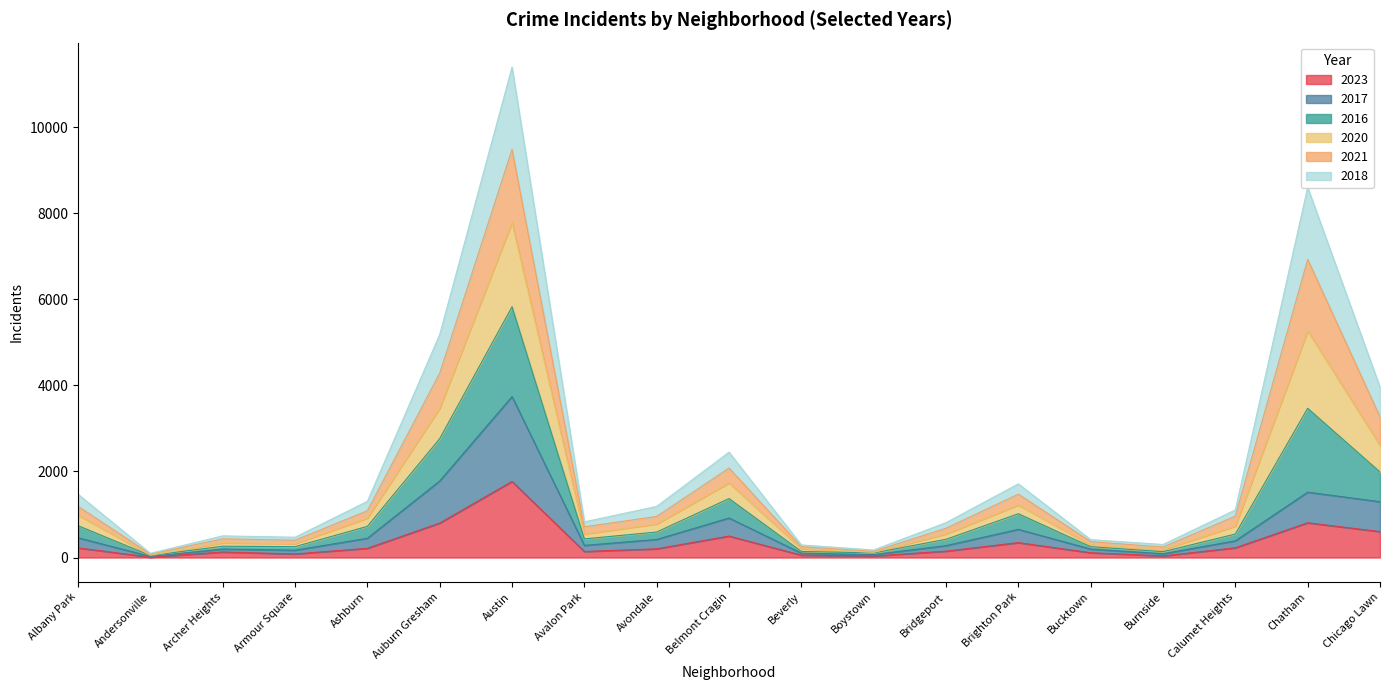

What is the minimum value for 2017?

26